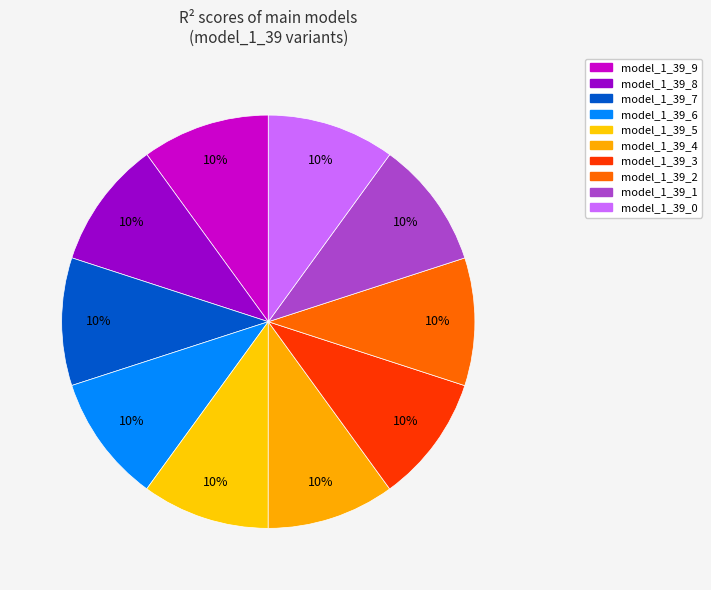

Which has a higher value, model_1_39_6 or model_1_39_9?

model_1_39_6